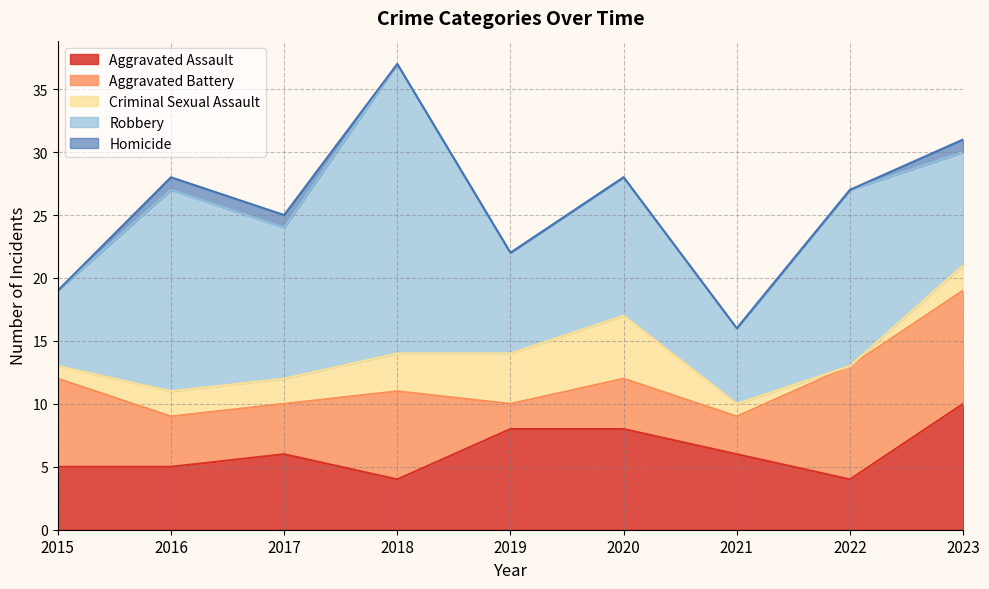

Reading right to left, transcribe all the data shown in this chart.

Aggravated Assault: 2023=10	2022=4	2021=6	2020=8	2019=8	2018=4	2017=6	2016=5	2015=5
Aggravated Battery: 2023=9	2022=9	2021=3	2020=4	2019=2	2018=7	2017=4	2016=4	2015=7
Criminal Sexual Assault: 2023=2	2022=0	2021=1	2020=5	2019=4	2018=3	2017=2	2016=2	2015=1
Robbery: 2023=9	2022=14	2021=6	2020=11	2019=8	2018=23	2017=12	2016=16	2015=6
Homicide: 2023=1	2022=0	2021=0	2020=0	2019=0	2018=0	2017=1	2016=1	2015=0